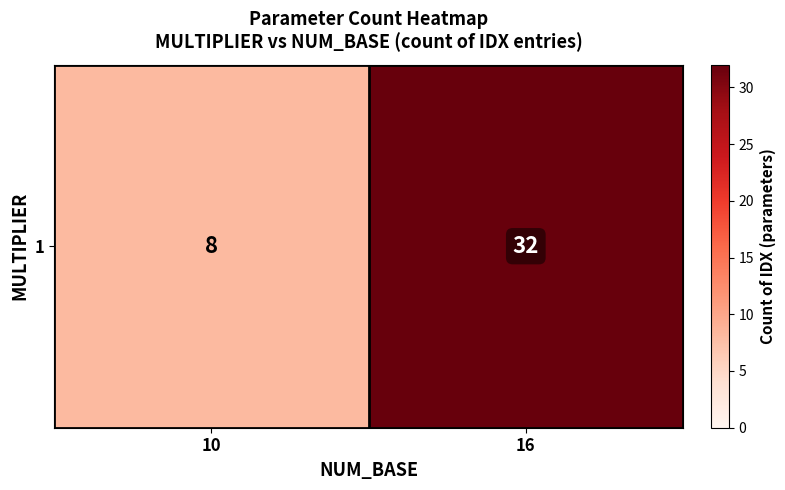

What is the difference between the maximum and minimum values?

24